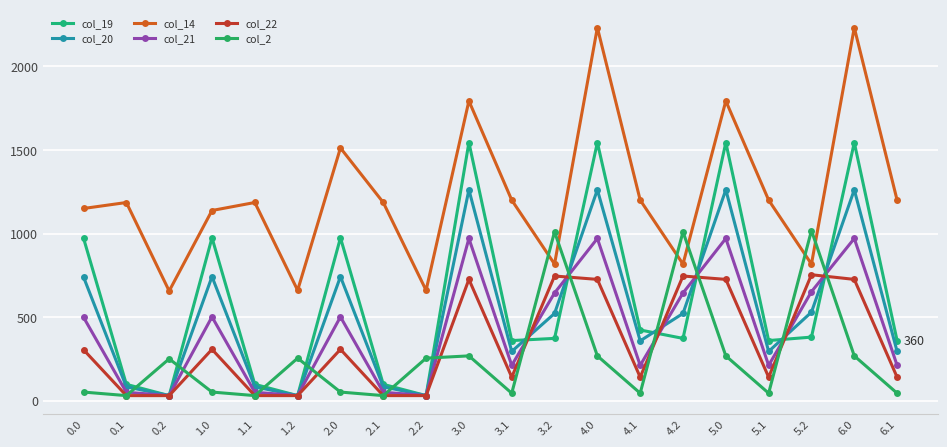

How many values in the col_20 series are below 521?

10